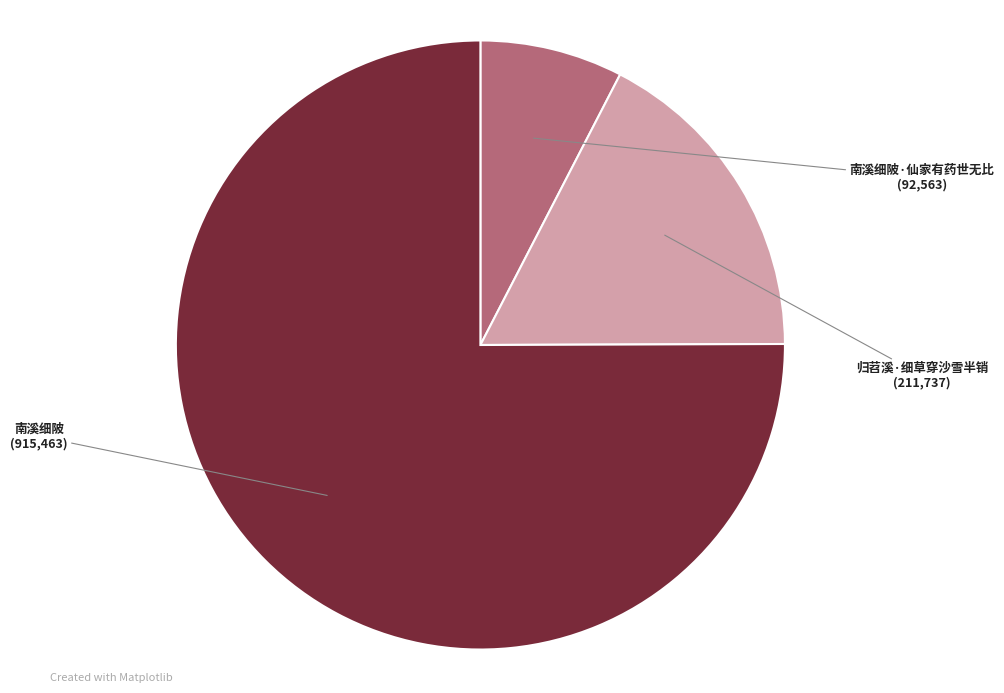

Is there a majority slice in this chart?

Yes